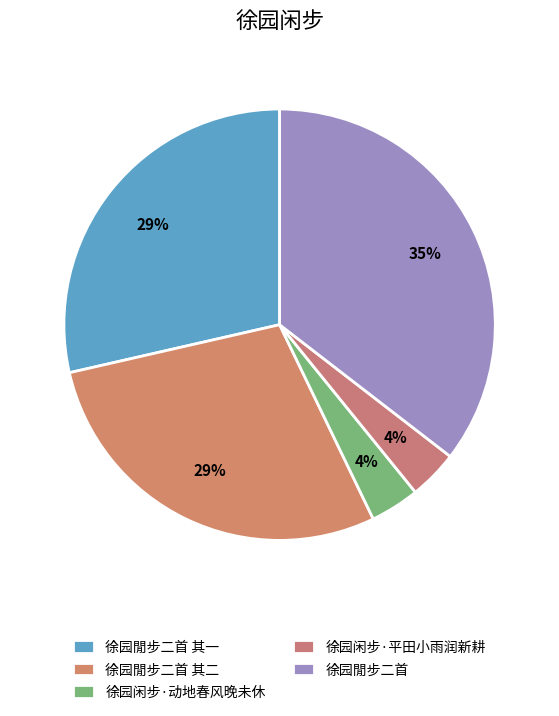

The 徐园闲步·平田小雨润新耕 slice represents 9% of the pie. True or false?

False